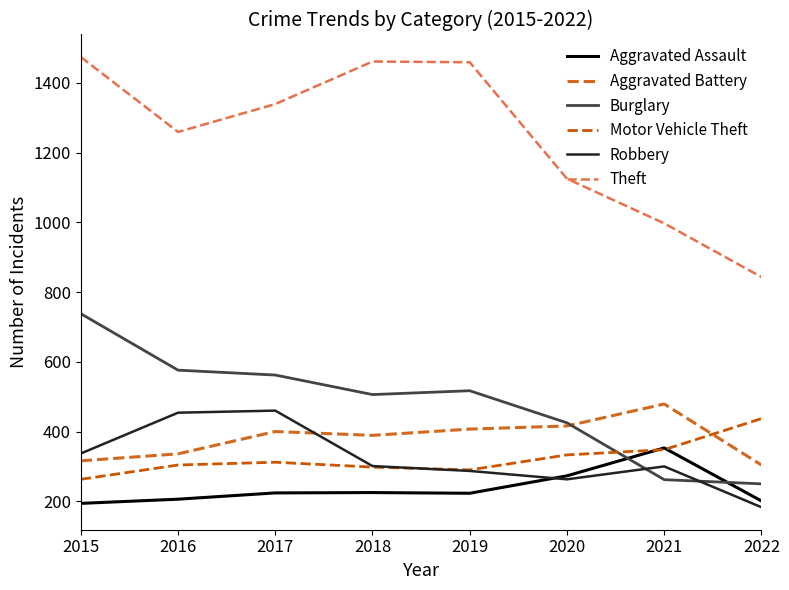

Between 2020 and 2017, which is larger?

2020